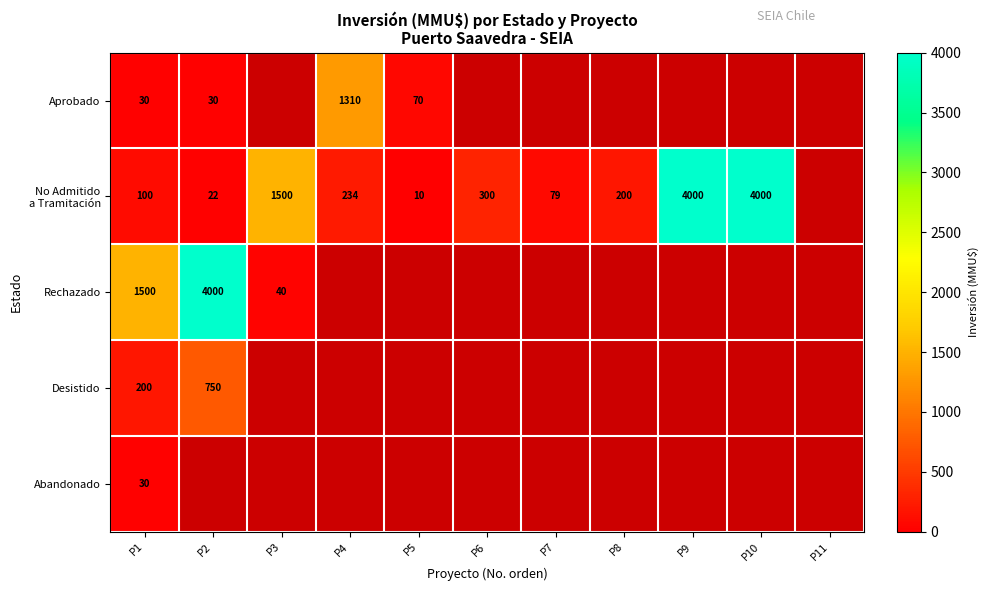

What is the difference between the Aprobado values at P5 and P1?

40